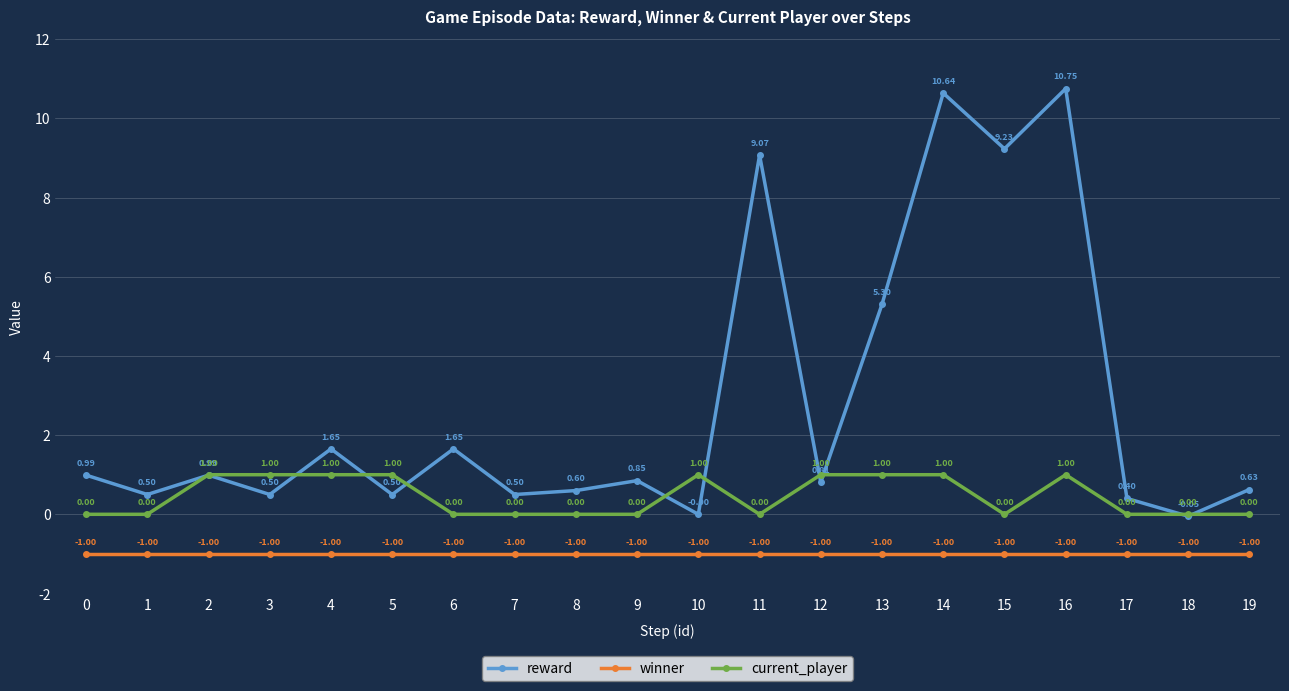

What is the difference between the maximum and minimum values in the reward series?

10.8